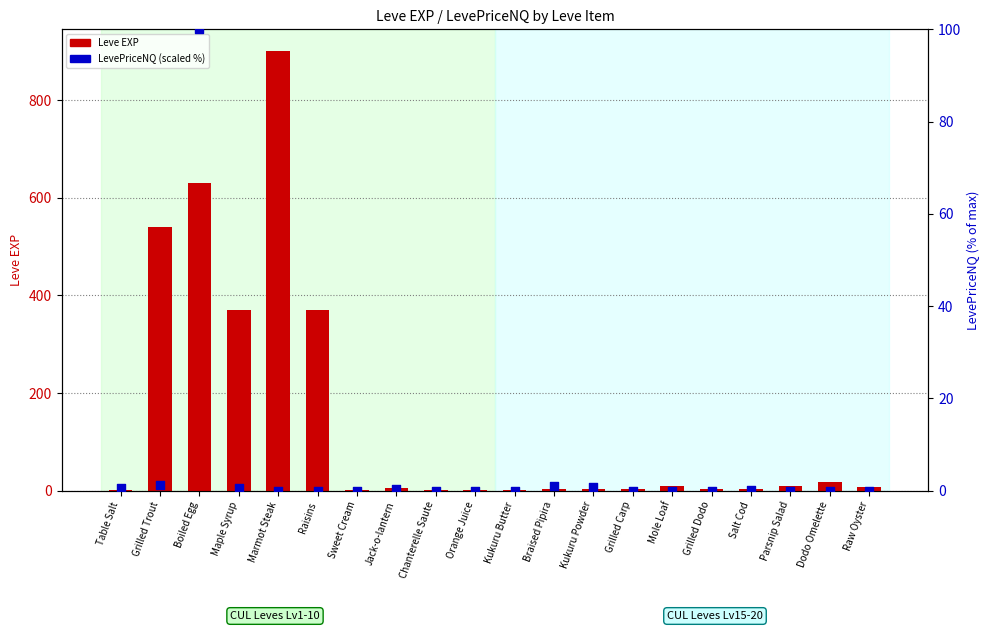

Which series has the largest total across all categories?

Leve EXP